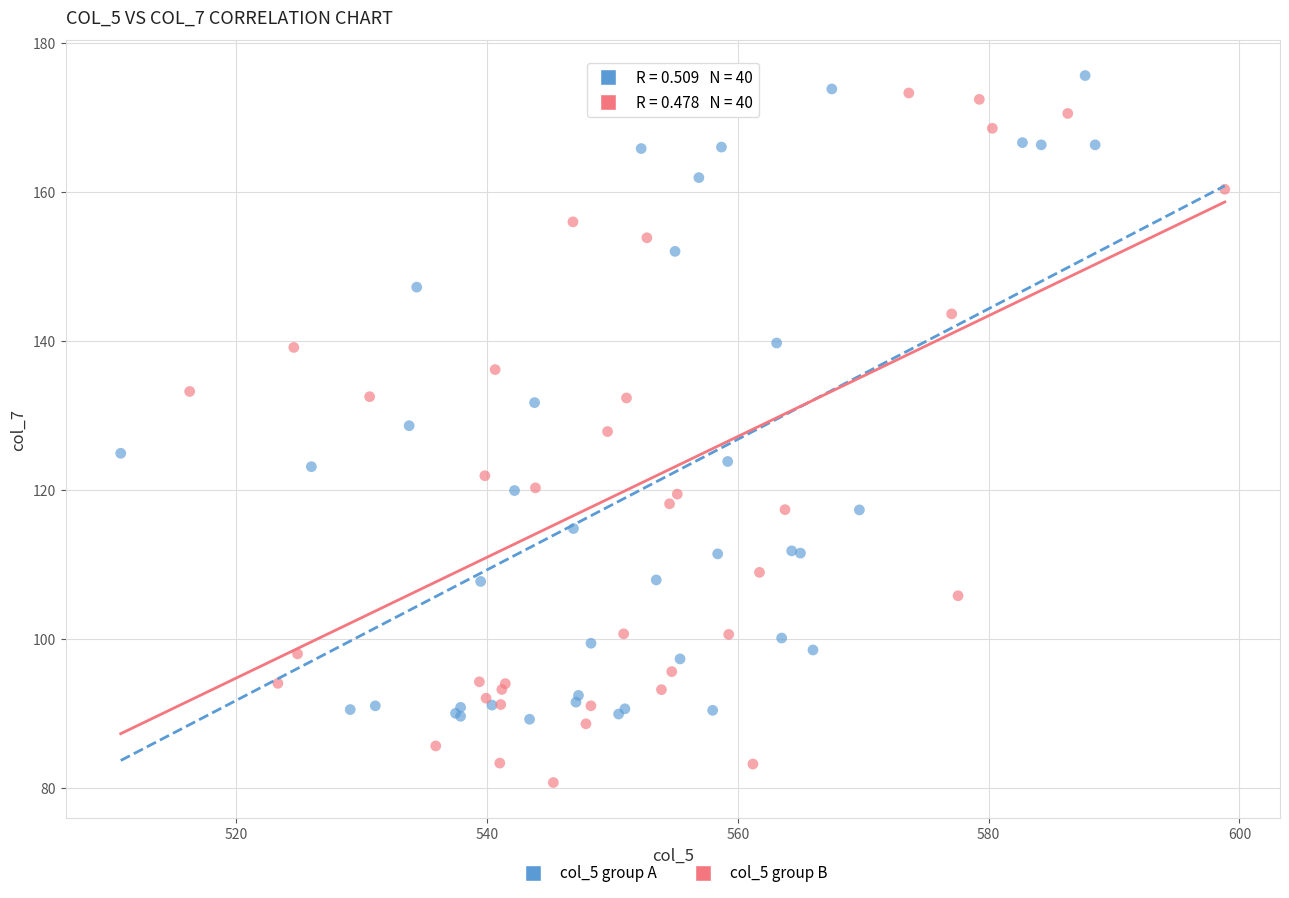

Which series contains the lowest Y value?

col_5 group B